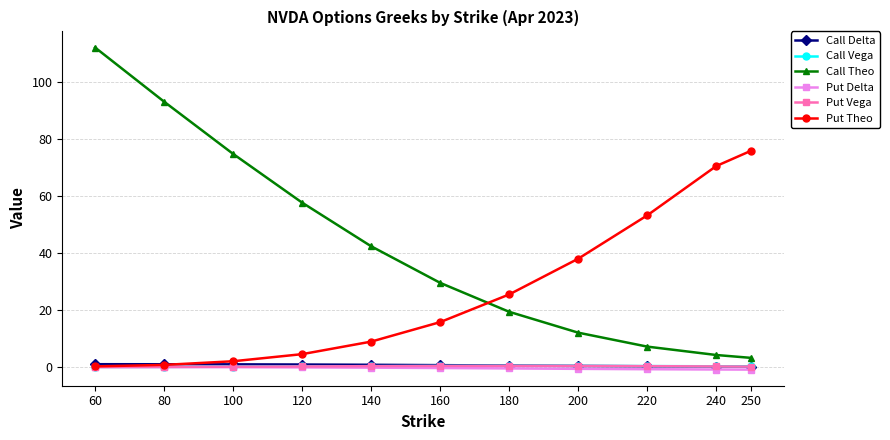

What is the sum of all Put Vega values?

2.5